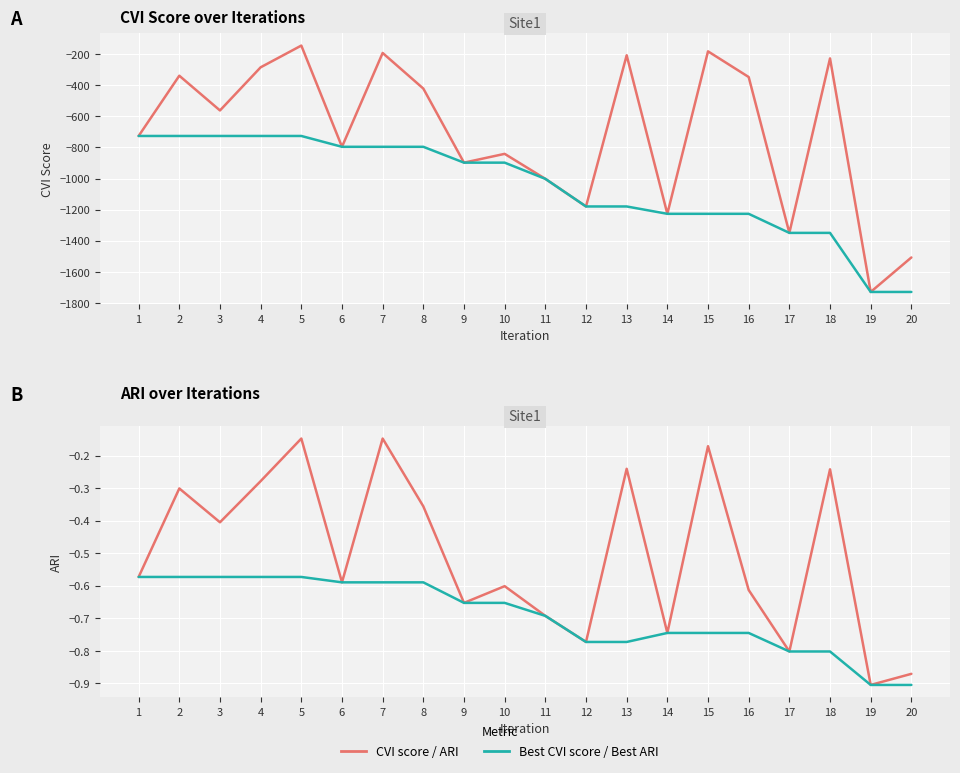

Reading left to right, what are all the values shown in this chart?

CVI score: 1=-726.0	2=-338.3	3=-561.8	4=-284.2	5=-144.3	6=-795.7	7=-192.0	8=-421.0	9=-897.7	10=-841.1	11=-1001.8	12=-1179.6	13=-206.9	14=-1226.9	15=-181.5	16=-346.7	17=-1349.6	18=-227.0	19=-1729.7	20=-1507.7
Best CVI score: 1=-726.0	2=-726.0	3=-726.0	4=-726.0	5=-726.0	6=-795.7	7=-795.7	8=-795.7	9=-897.7	10=-897.7	11=-1001.8	12=-1179.6	13=-1179.6	14=-1226.9	15=-1226.9	16=-1226.9	17=-1349.6	18=-1349.6	19=-1729.7	20=-1729.7
ARI: 1=-0.6	2=-0.3	3=-0.4	4=-0.3	5=-0.1	6=-0.6	7=-0.1	8=-0.4	9=-0.7	10=-0.6	11=-0.7	12=-0.8	13=-0.2	14=-0.7	15=-0.2	16=-0.6	17=-0.8	18=-0.2	19=-0.9	20=-0.9
Best ARI: 1=-0.6	2=-0.6	3=-0.6	4=-0.6	5=-0.6	6=-0.6	7=-0.6	8=-0.6	9=-0.7	10=-0.7	11=-0.7	12=-0.8	13=-0.8	14=-0.7	15=-0.7	16=-0.7	17=-0.8	18=-0.8	19=-0.9	20=-0.9